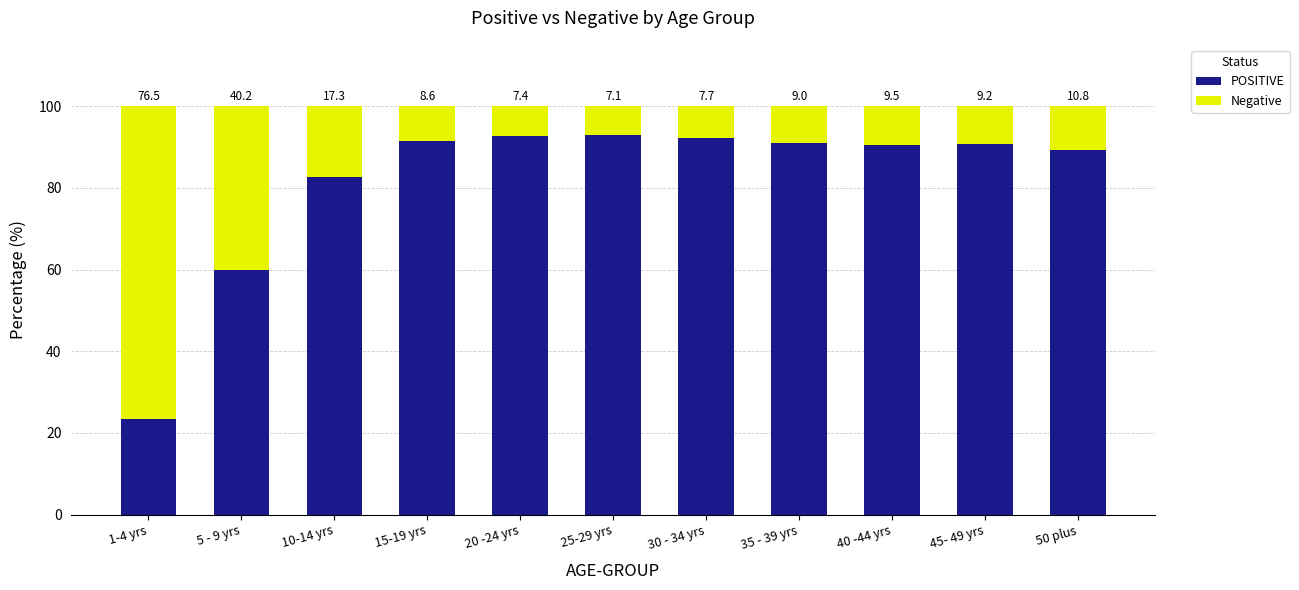

Does the chart contain any negative values?

No